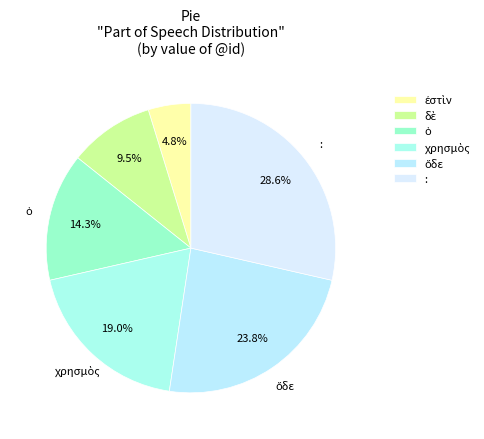

What percentage is the : slice, to the nearest percent?

29%